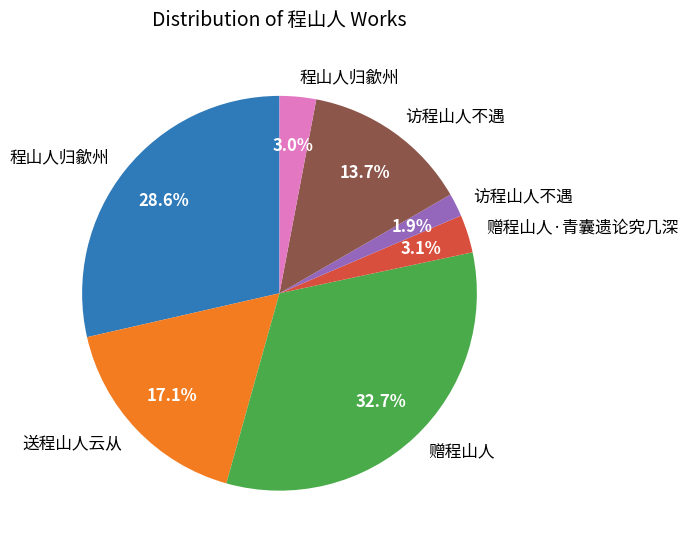

Is there any slice that represents more than half of the pie?

No